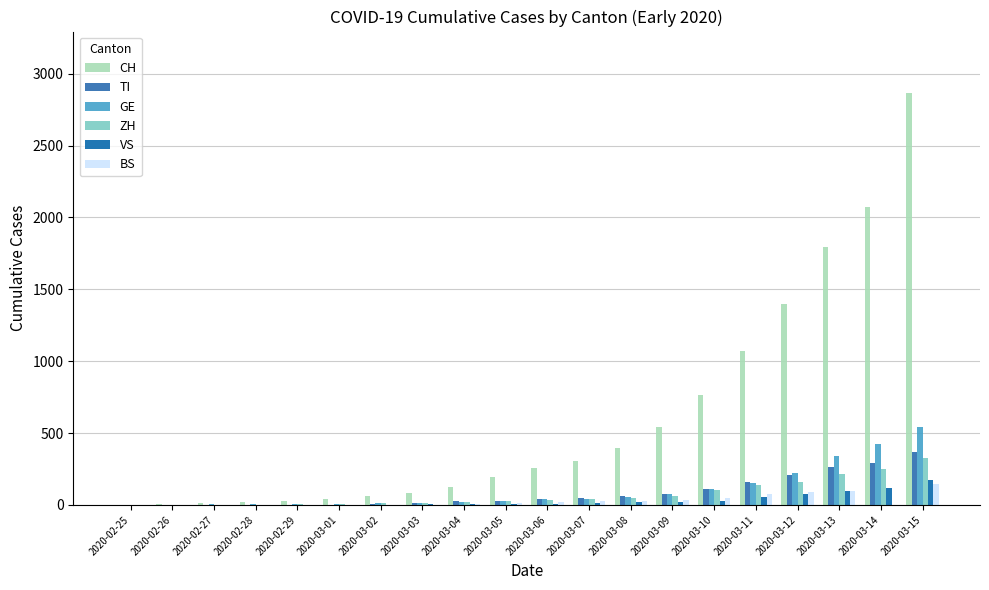

What is the value of the CH bar at the 13th from the left?

396